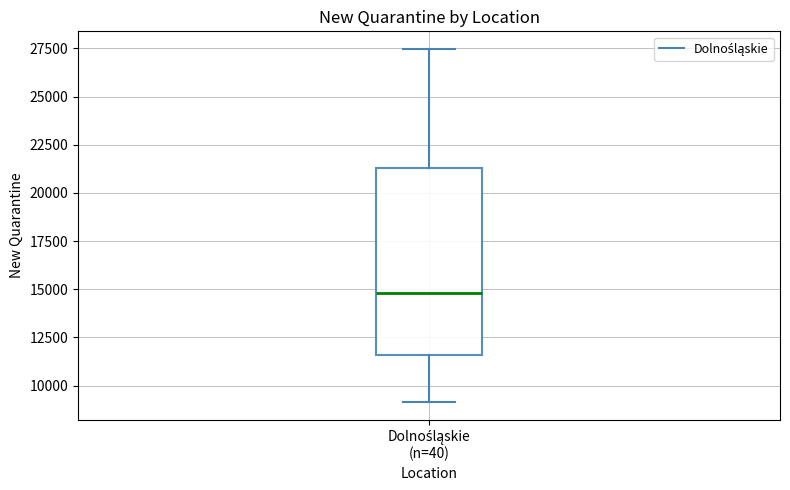

Transcribe this box plot: give where the median line is, the range the box spans, and where the two whiskers end, as read against the y-axis. The values are not printed on the chart, so give them approximately, as read against the axis.

median 15000, box 11500 to 21500, whiskers 9000 to 27500